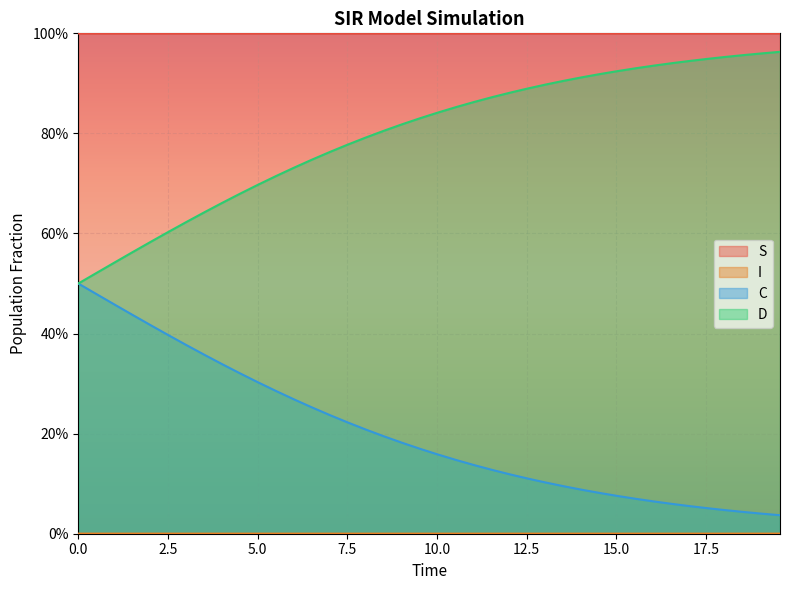

Reading left to right, what are all the values shown in this chart?

S: 0.0=1.0	0.5016722408026756=1.0	1.0033444816053512=1.0	1.5050167224080266=1.0	2.0066889632107023=1.0	2.508361204013378=1.0	3.0100334448160533=1.0	3.511705685618729=1.0	4.013377926421405=1.0	4.51505016722408=1.0	5.016722408026756=1.0	5.518394648829432=1.0	6.020066889632107=1.0	6.521739130434782=1.0	7.023411371237458=1.0	7.525083612040134=1.0	8.02675585284281=1.0	8.528428093645484=1.0	9.03010033444816=1.0	9.531772575250836=1.0	10.033444816053512=1.0	10.535117056856187=1.0	11.036789297658864=1.0	11.538461538461538=1.0	12.040133779264213=1.0	12.54180602006689=1.0	13.043478260869565=1.0	13.545150501672241=1.0	14.046822742474916=1.0	14.548494983277592=1.0	15.050167224080267=1.0	15.551839464882944=1.0	16.05351170568562=1.0	16.555183946488295=1.0	17.05685618729097=1.0	17.558528428093645=1.0	18.06020066889632=1.0	18.561872909698998=1.0	19.06354515050167=1.0	19.565217391304348=1.0
I: 0.0=0.0	0.5016722408026756=0.0	1.0033444816053512=0.0	1.5050167224080266=0.0	2.0066889632107023=0.0	2.508361204013378=0.0	3.0100334448160533=0.0	3.511705685618729=0.0	4.013377926421405=0.0	4.51505016722408=0.0	5.016722408026756=0.0	5.518394648829432=0.0	6.020066889632107=0.0	6.521739130434782=0.0	7.023411371237458=0.0	7.525083612040134=0.0	8.02675585284281=0.0	8.528428093645484=0.0	9.03010033444816=0.0	9.531772575250836=0.0	10.033444816053512=0.0	10.535117056856187=0.0	11.036789297658864=0.0	11.538461538461538=0.0	12.040133779264213=0.0	12.54180602006689=0.0	13.043478260869565=0.0	13.545150501672241=0.0	14.046822742474916=0.0	14.548494983277592=0.0	15.050167224080267=0.0	15.551839464882944=0.0	16.05351170568562=0.0	16.555183946488295=0.0	17.05685618729097=0.0	17.558528428093645=0.0	18.06020066889632=0.0	18.561872909698998=0.0	19.06354515050167=0.0	19.565217391304348=0.0
C: 0.0=0.5	0.5016722408026756=0.5	1.0033444816053512=0.5	1.5050167224080266=0.4	2.0066889632107023=0.4	2.508361204013378=0.4	3.0100334448160533=0.4	3.511705685618729=0.4	4.013377926421405=0.3	4.51505016722408=0.3	5.016722408026756=0.3	5.518394648829432=0.3	6.020066889632107=0.3	6.521739130434782=0.3	7.023411371237458=0.2	7.525083612040134=0.2	8.02675585284281=0.2	8.528428093645484=0.2	9.03010033444816=0.2	9.531772575250836=0.2	10.033444816053512=0.2	10.535117056856187=0.1	11.036789297658864=0.1	11.538461538461538=0.1	12.040133779264213=0.1	12.54180602006689=0.1	13.043478260869565=0.1	13.545150501672241=0.1	14.046822742474916=0.1	14.548494983277592=0.1	15.050167224080267=0.1	15.551839464882944=0.1	16.05351170568562=0.1	16.555183946488295=0.1	17.05685618729097=0.1	17.558528428093645=0.1	18.06020066889632=0.0	18.561872909698998=0.0	19.06354515050167=0.0	19.565217391304348=0.0
D: 0.0=0.5	0.5016722408026756=0.5	1.0033444816053512=0.5	1.5050167224080266=0.6	2.0066889632107023=0.6	2.508361204013378=0.6	3.0100334448160533=0.6	3.511705685618729=0.6	4.013377926421405=0.7	4.51505016722408=0.7	5.016722408026756=0.7	5.518394648829432=0.7	6.020066889632107=0.7	6.521739130434782=0.7	7.023411371237458=0.8	7.525083612040134=0.8	8.02675585284281=0.8	8.528428093645484=0.8	9.03010033444816=0.8	9.531772575250836=0.8	10.033444816053512=0.8	10.535117056856187=0.9	11.036789297658864=0.9	11.538461538461538=0.9	12.040133779264213=0.9	12.54180602006689=0.9	13.043478260869565=0.9	13.545150501672241=0.9	14.046822742474916=0.9	14.548494983277592=0.9	15.050167224080267=0.9	15.551839464882944=0.9	16.05351170568562=0.9	16.555183946488295=0.9	17.05685618729097=0.9	17.558528428093645=0.9	18.06020066889632=1.0	18.561872909698998=1.0	19.06354515050167=1.0	19.565217391304348=1.0